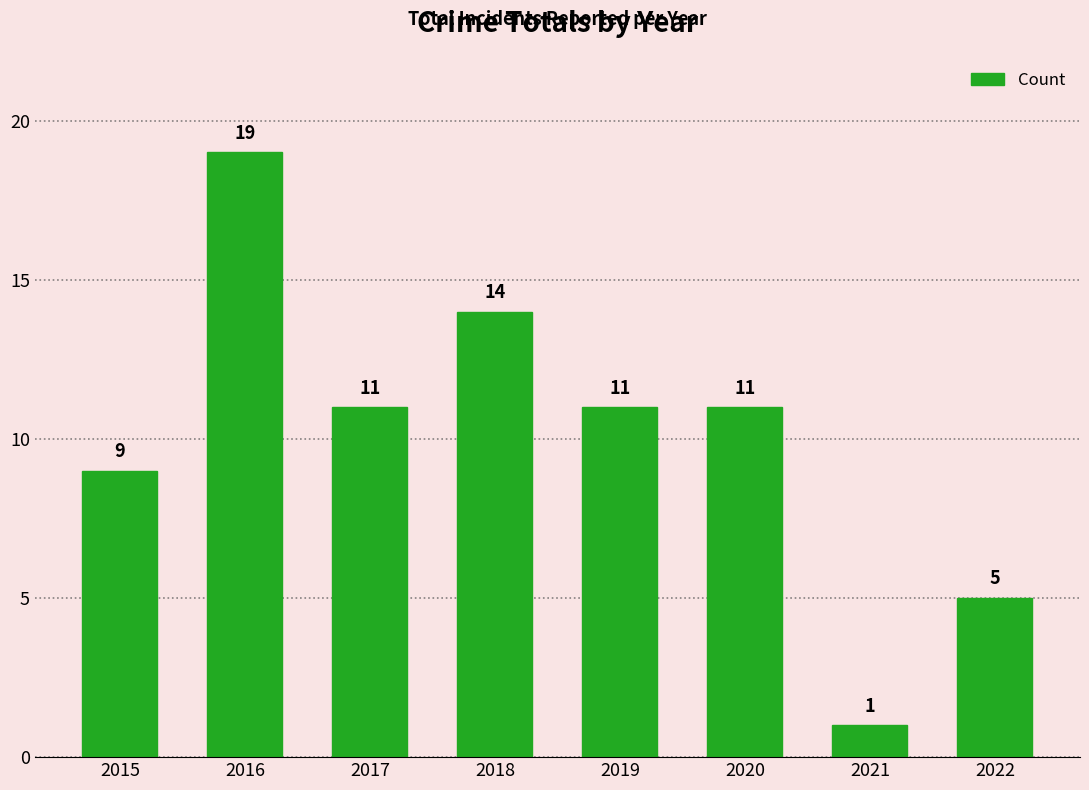

What is the value of the 7th bar from the left?

1